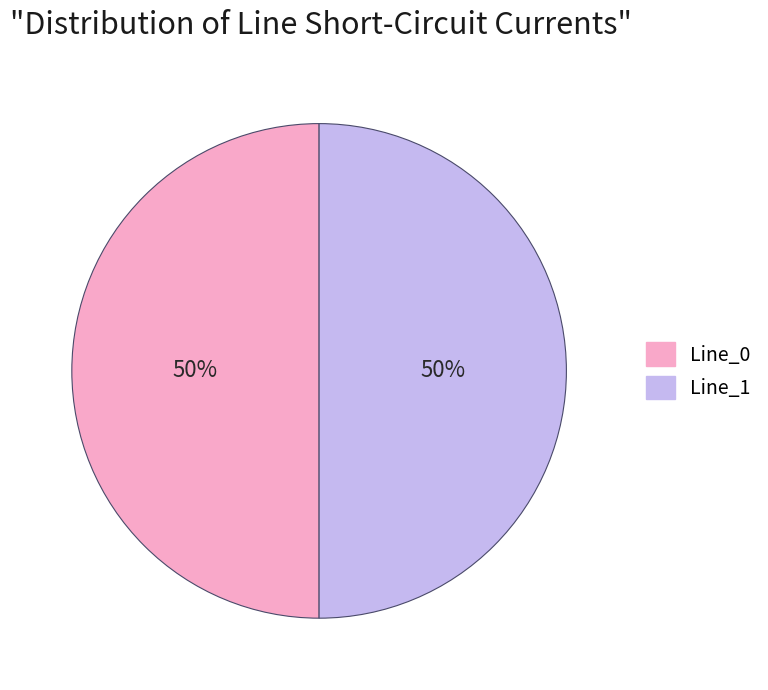

To the nearest percent, what is the average slice percentage?

50%